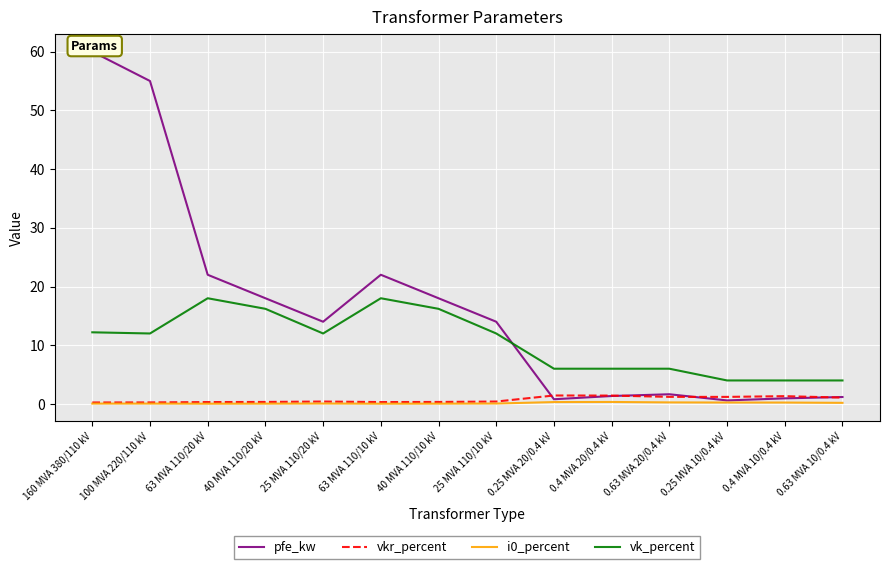

Rank the series by their maximum value, from highest to lowest.

pfe_kw, vk_percent, vkr_percent, i0_percent